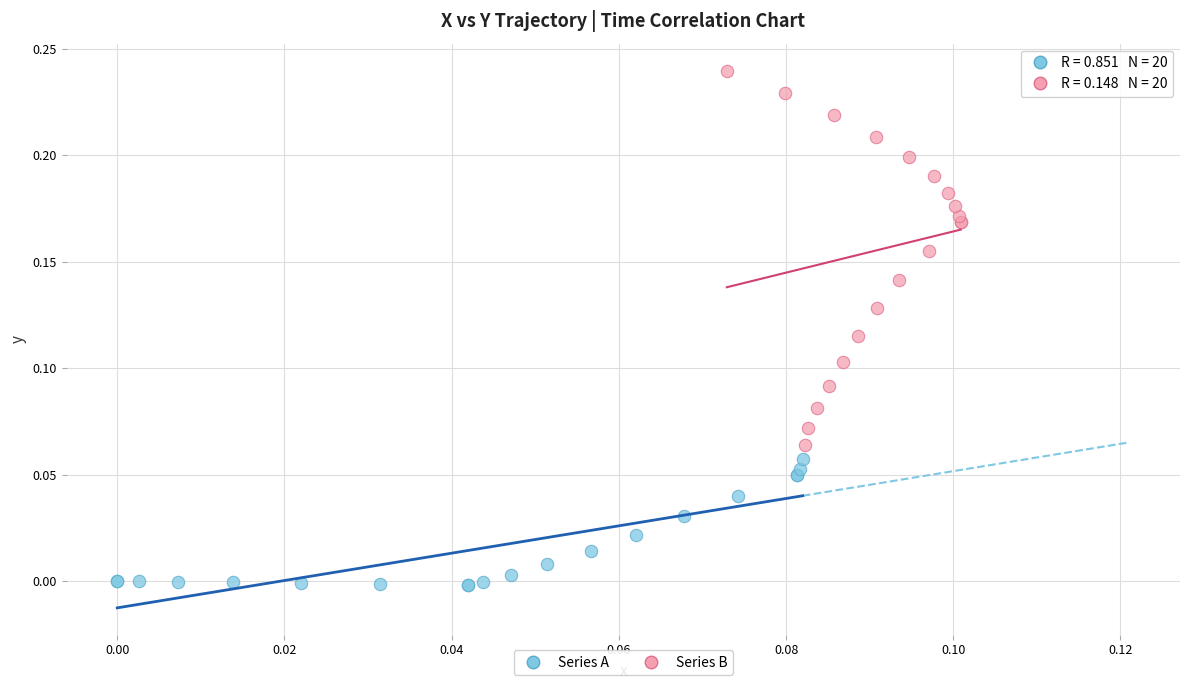

Which series contains the lowest Y value?

Series A